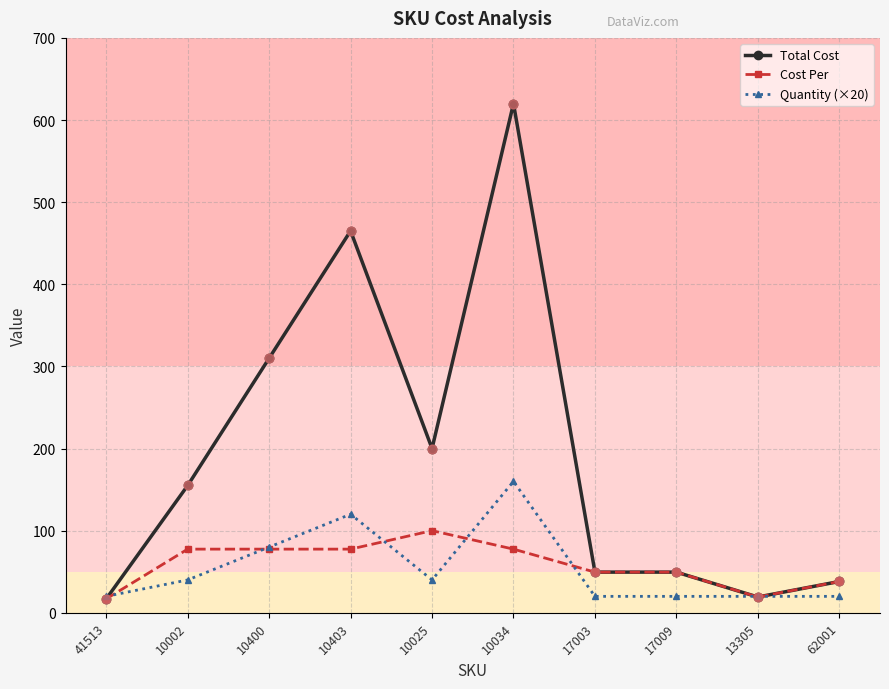

What is the spread (max minus min) of values at 10400?

232.5